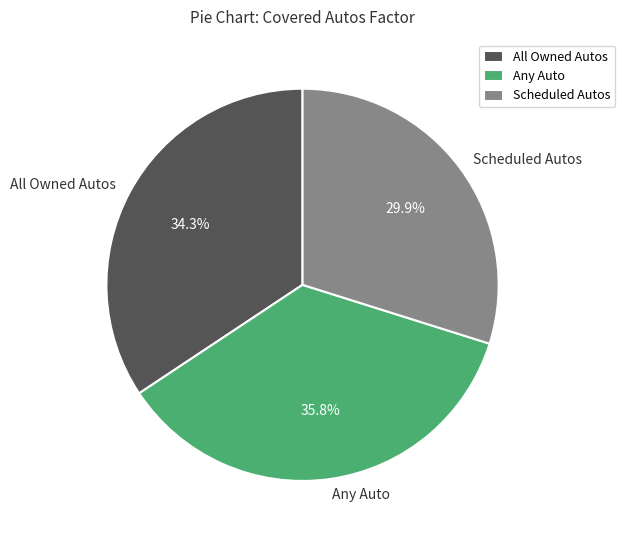

To the nearest percent, what percentage of the pie is All Owned Autos?

34%